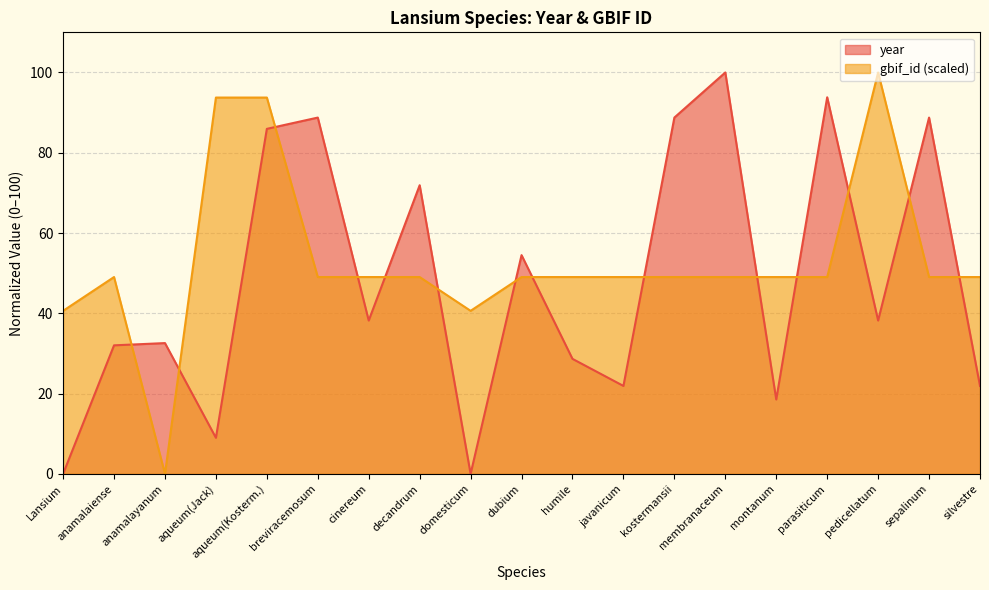

The gbif_id series shows 66.9 at dubium. True or false?

False